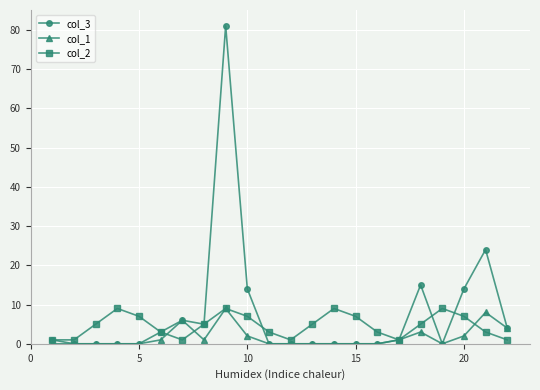

What is the highest value of the col_2 series?

9